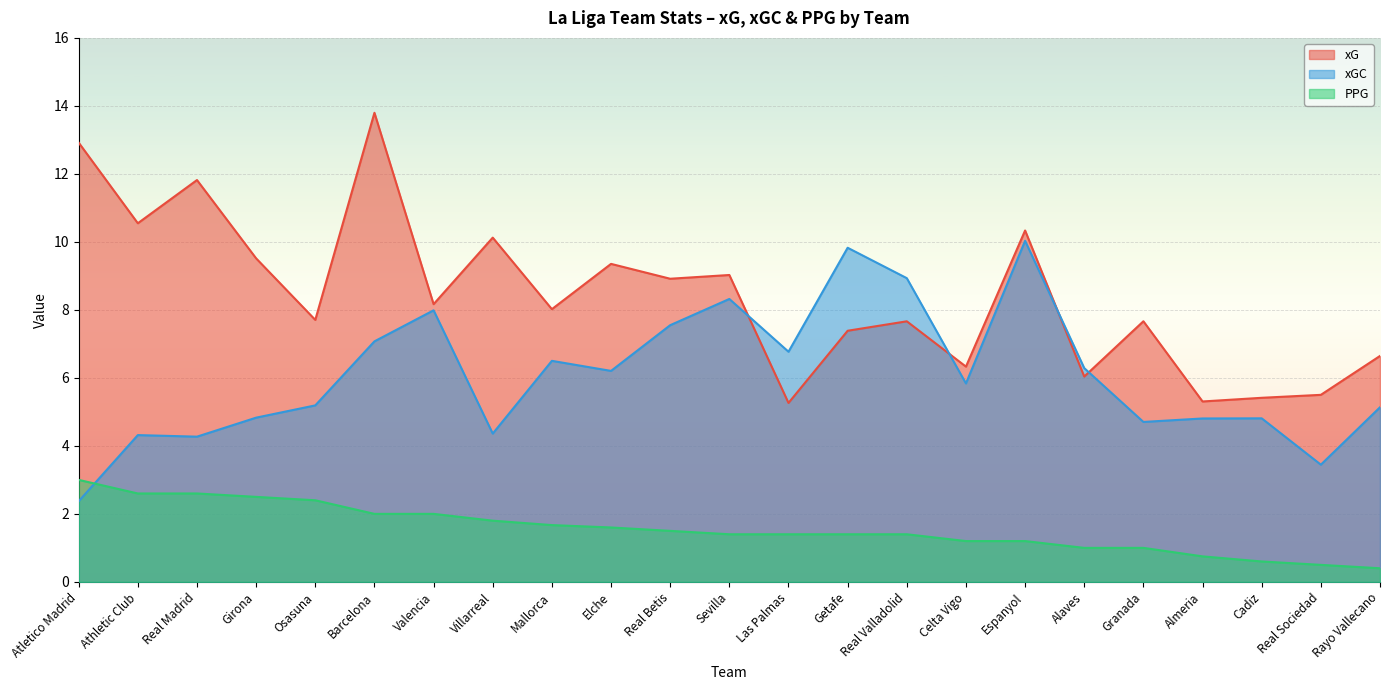

What is the difference between the second highest and second lowest values in the xGC series?

6.4